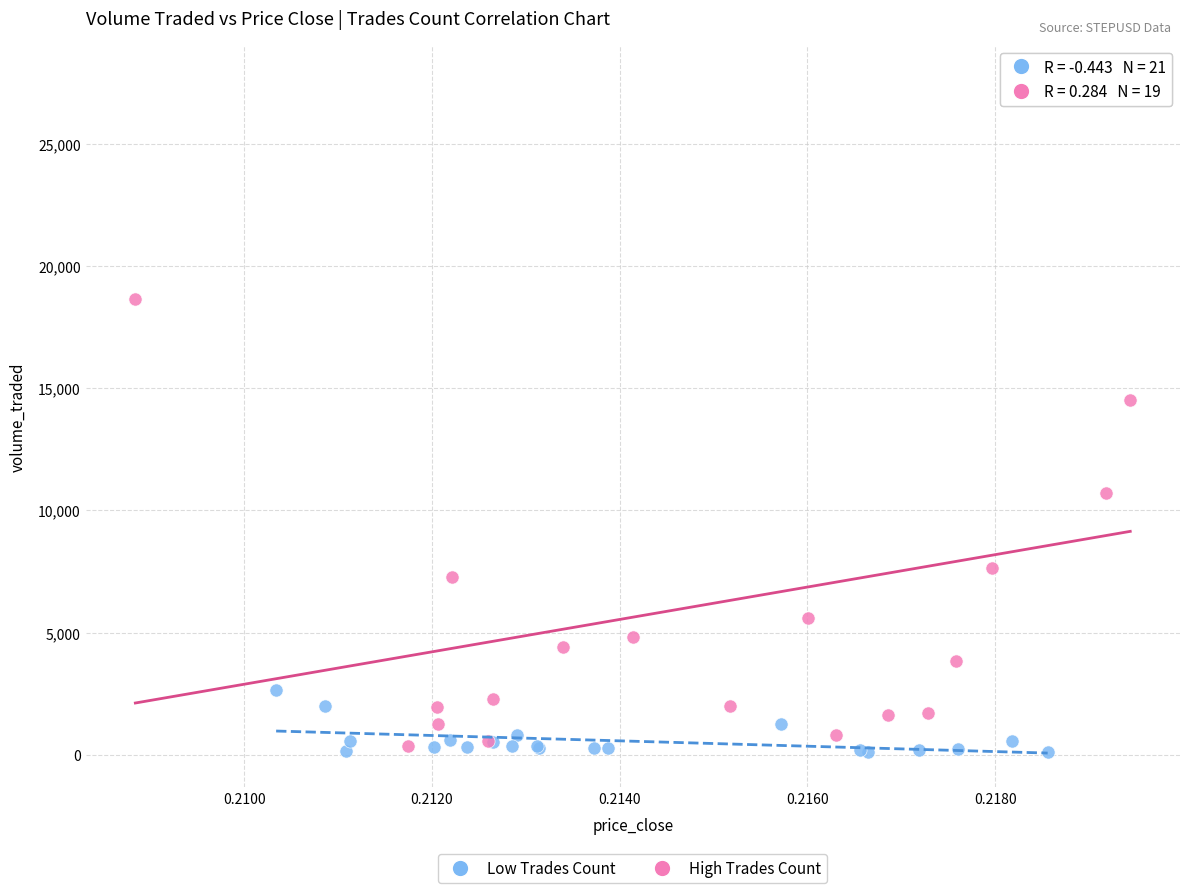

Which series has the widest spread of Y values?

High Trades Count